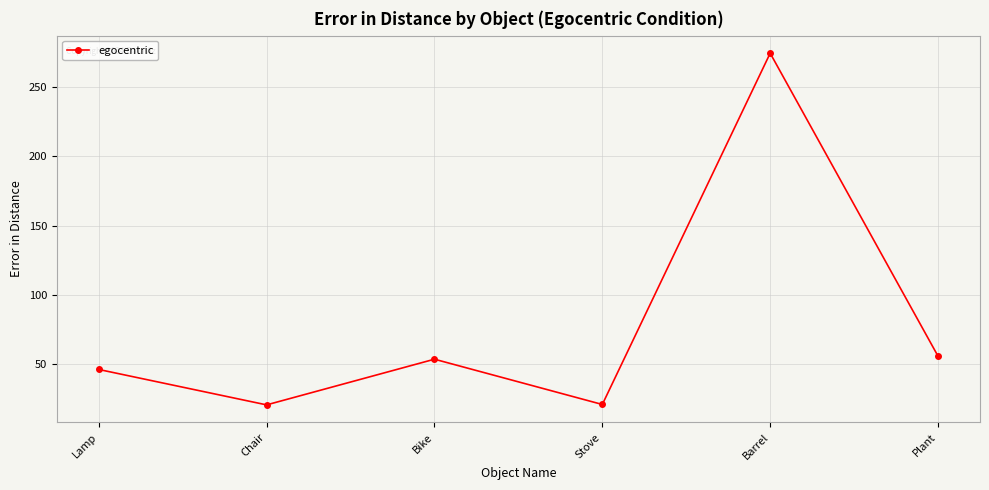

True or false: there are more than 2 points higher than both neighbors.

False